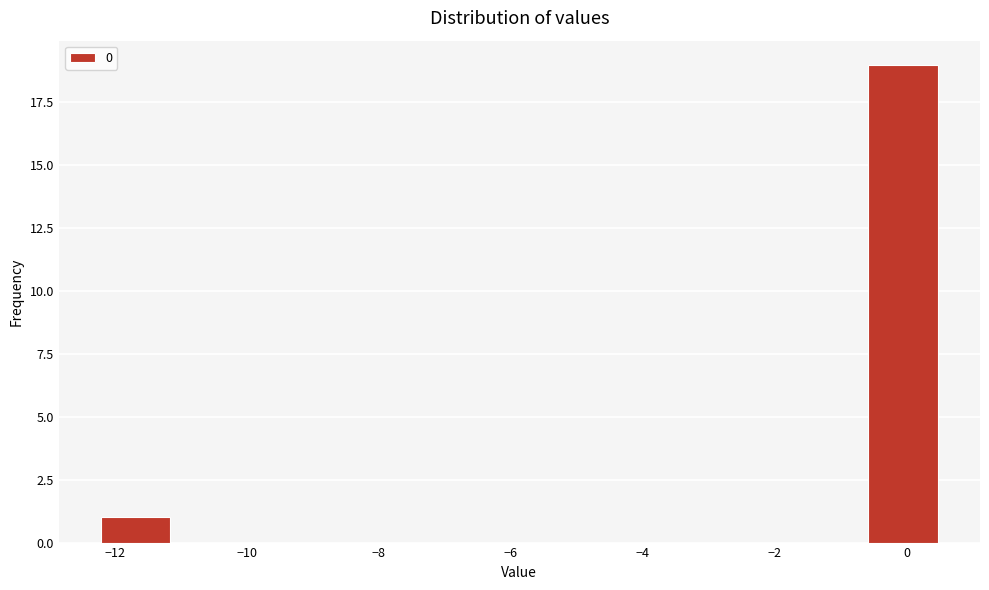

Over which range of the x-axis is the bar tallest?

-0.6 to 0.4